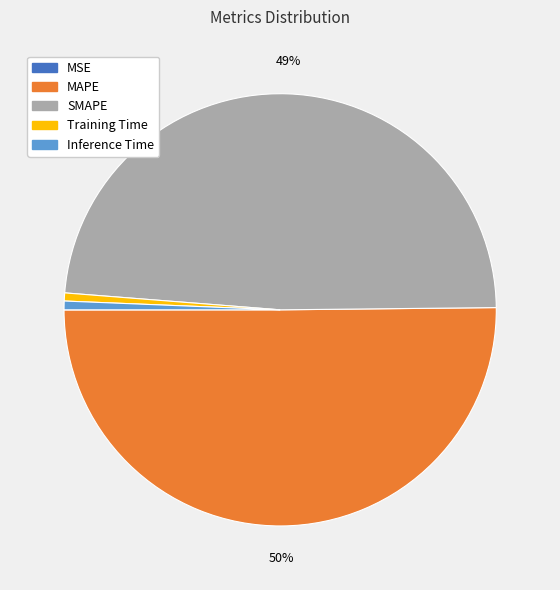

True or false: SMAPE accounts for 49% of the total.

True